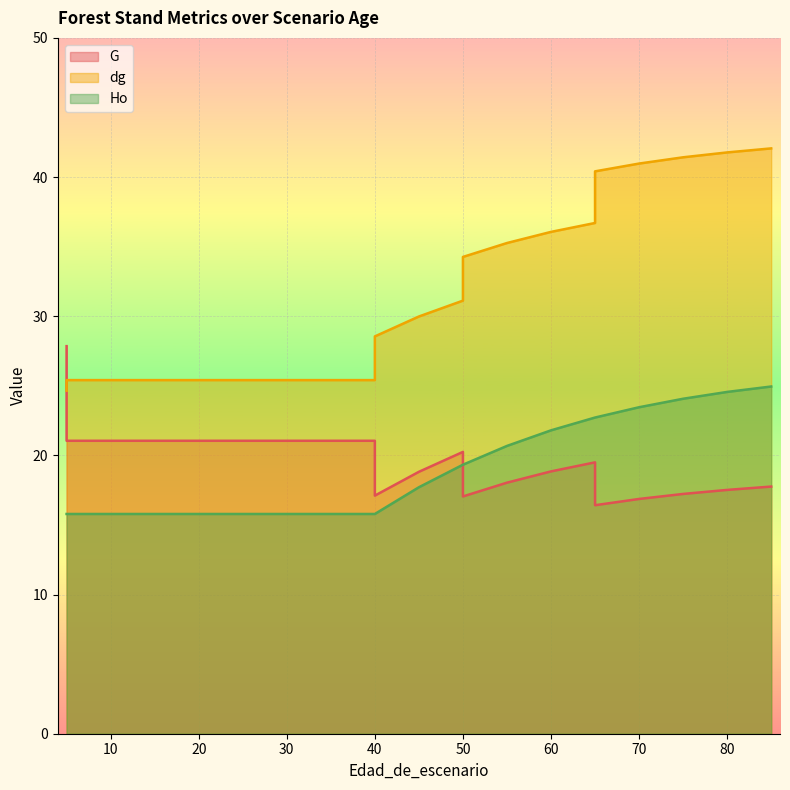

Reading left to right, what are all the values shown in this chart?

G: 5=27.9	5=21.1	10=21.1	15=21.1	20=21.1	25=21.1	30=21.1	30=21.1	35=21.1	40=21.1	40=17.1	45=18.8	50=20.2	50=17.1	55=18.0	60=18.9	65=19.5	65=16.4	70=16.9	75=17.2	80=17.5	85=17.8
dg: 5=24.6	5=25.4	10=25.4	15=25.4	20=25.4	25=25.4	30=25.4	30=25.4	35=25.4	40=25.4	40=28.6	45=30.0	50=31.1	50=34.3	55=35.3	60=36.1	65=36.7	65=40.4	70=41.0	75=41.4	80=41.8	85=42.1
Ho: 5=15.8	5=15.8	10=15.8	15=15.8	20=15.8	25=15.8	30=15.8	30=15.8	35=15.8	40=15.8	40=15.8	45=17.7	50=19.3	50=19.3	55=20.7	60=21.8	65=22.7	65=22.7	70=23.5	75=24.1	80=24.6	85=24.9